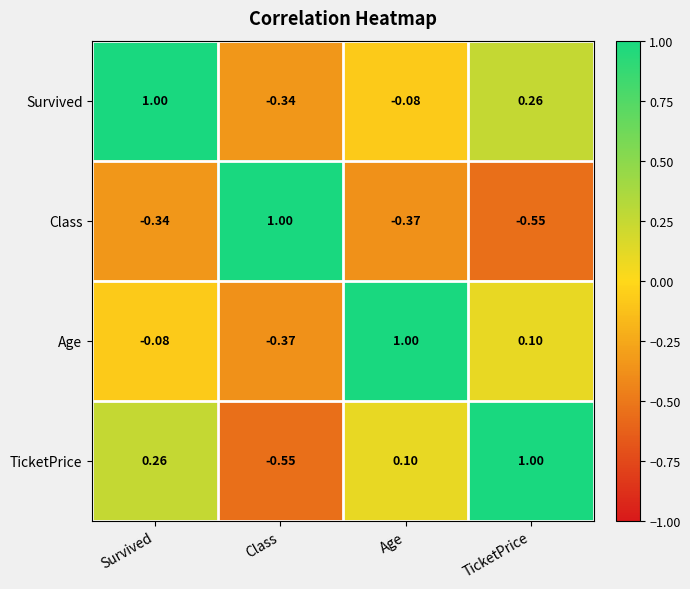

Which category has the highest value in the Age series?

Age